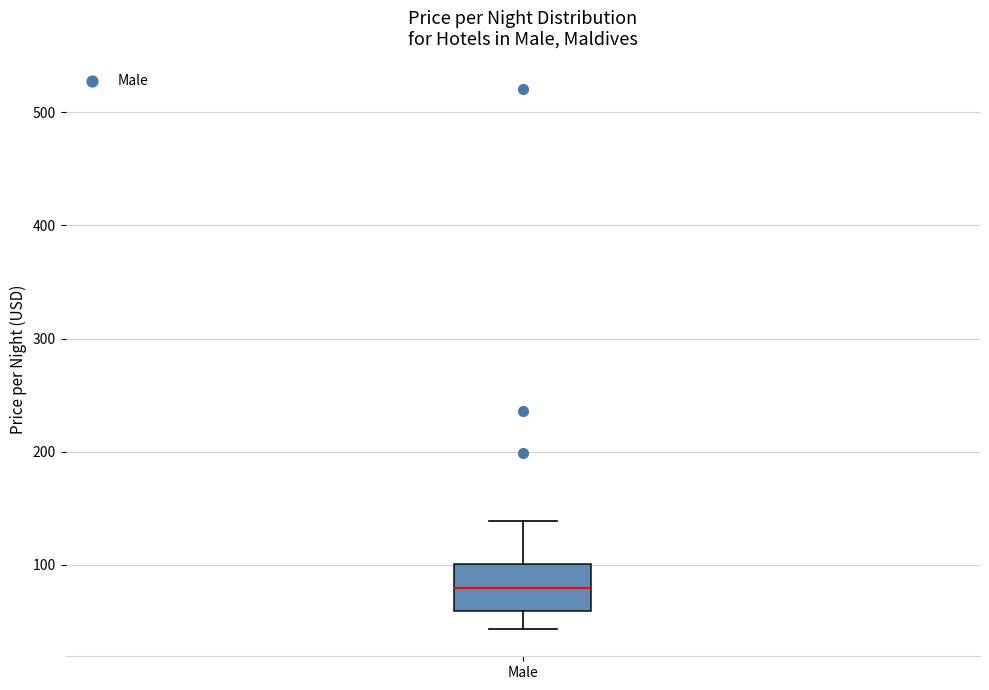

Read this box plot against the y-axis: the position of the median line, the range covered by the box, and the ends of both whiskers. The values are not printed on the chart, so give them approximately, as read against the axis.

median 80, box 60 to 100, whiskers 40 to 140